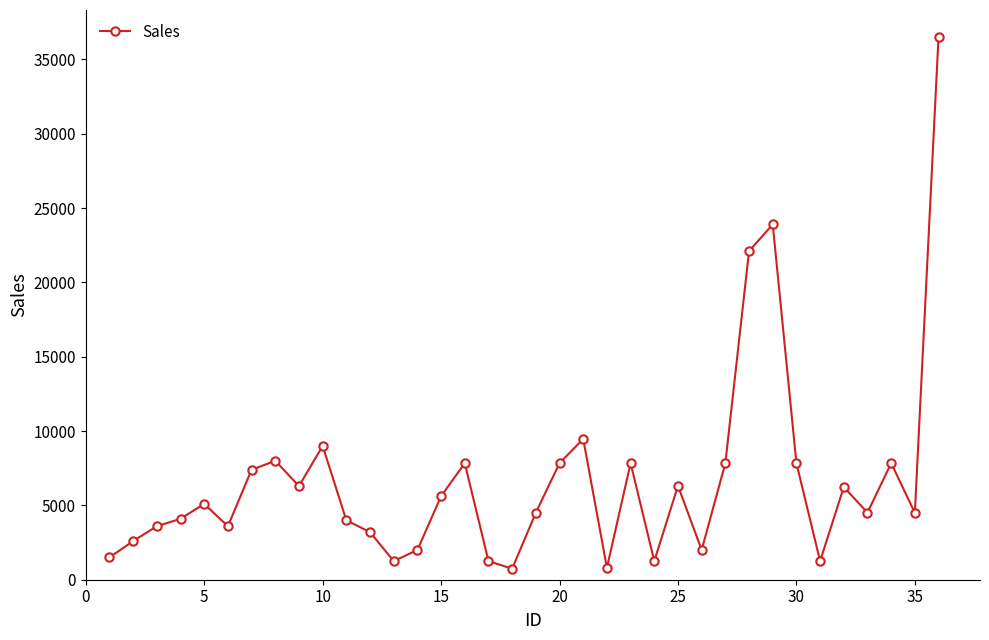

What is the maximum value shown in the chart?

36537.5